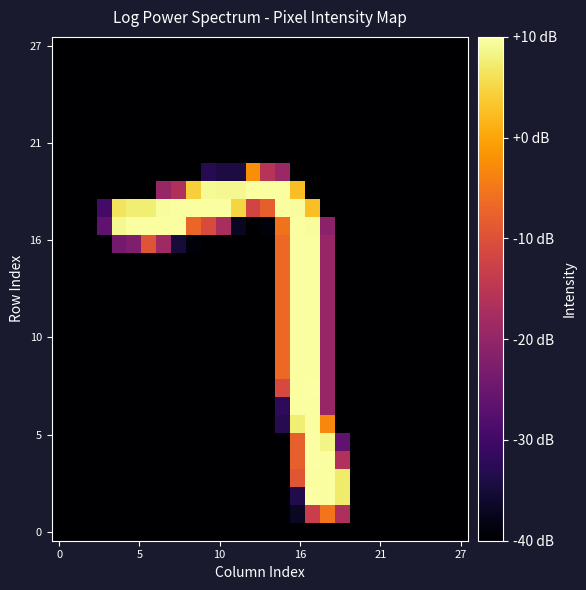

At which category is the sum across all series the highest?

17